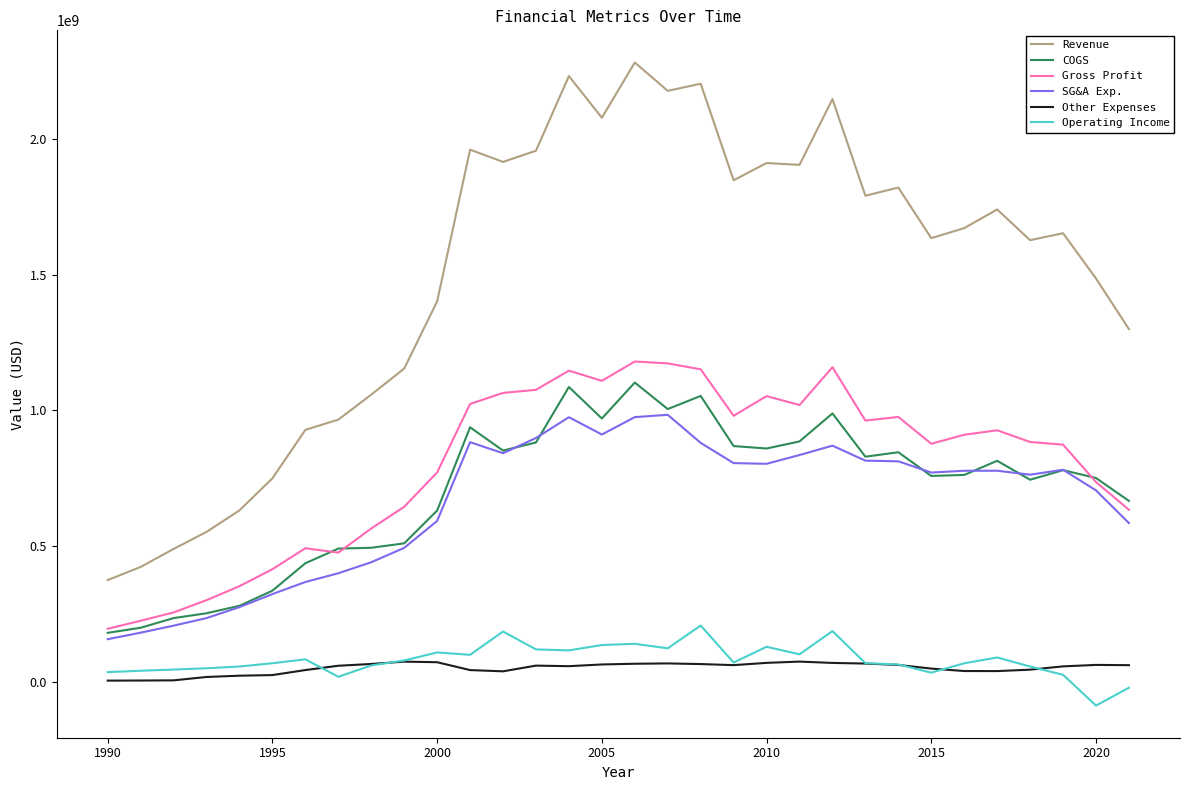

Which series has the widest spread of values?

Revenue